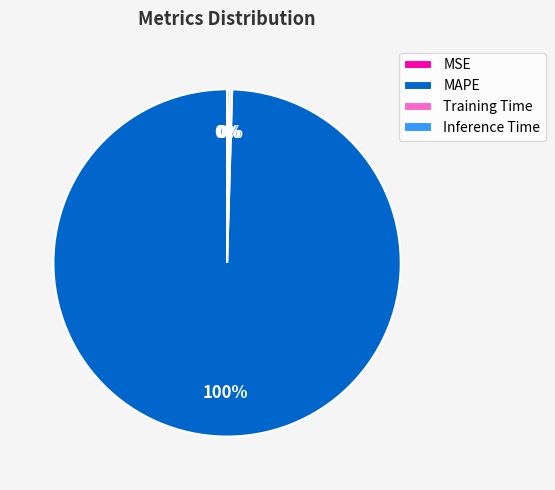

The MAPE slice represents 100% of the pie. True or false?

True